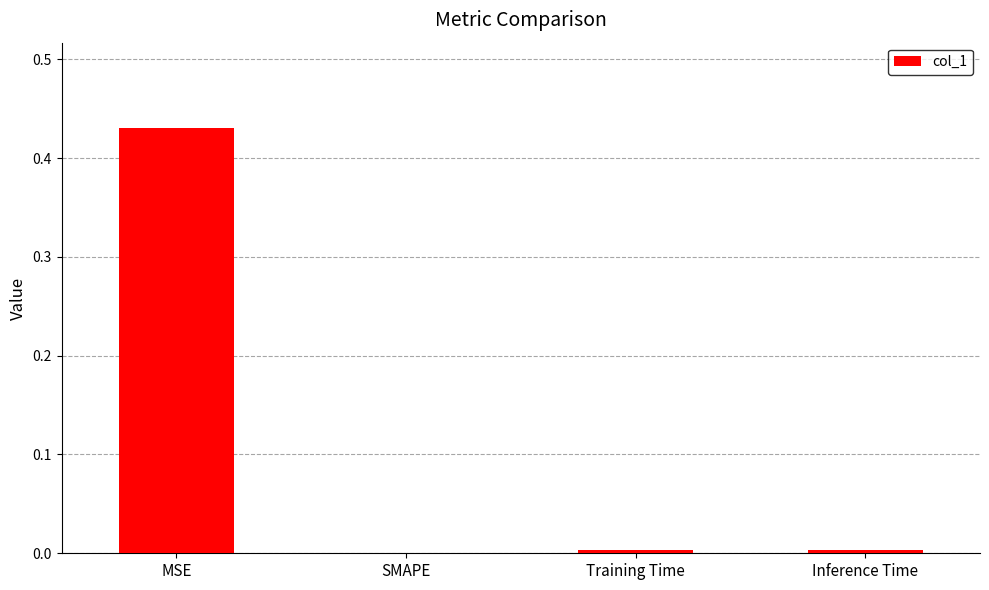

True or false: the data shows 0.0 at SMAPE.

True